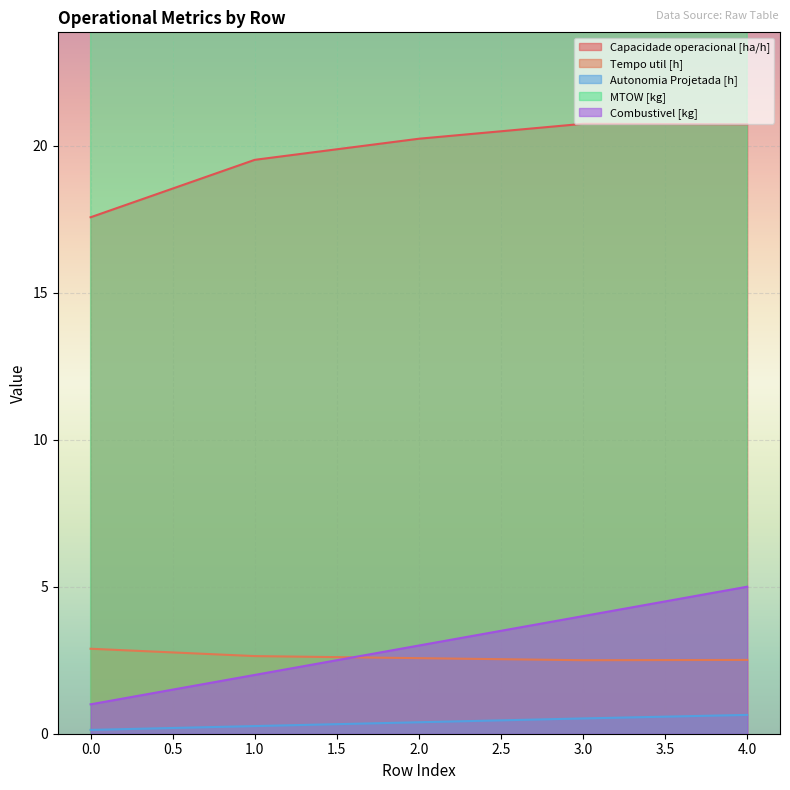

What is the value of the Autonomia Projetada [h] point at the 2nd from the left?

0.3